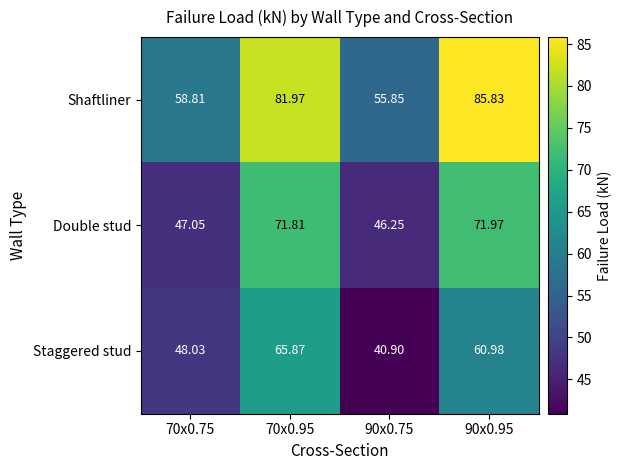

List the series in order of their peak value, lowest first.

Staggered stud, Double stud, Shaftliner